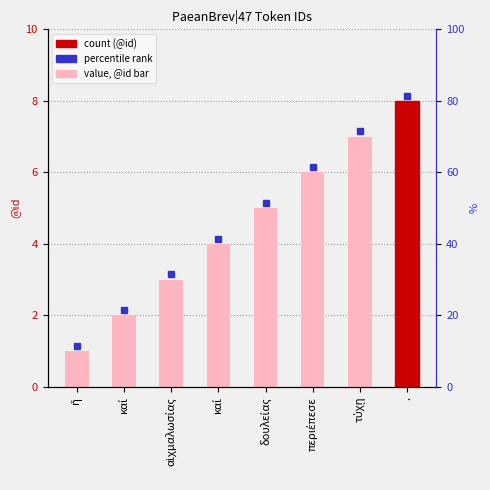

True or false: the data shows 1 at ἥ.

False